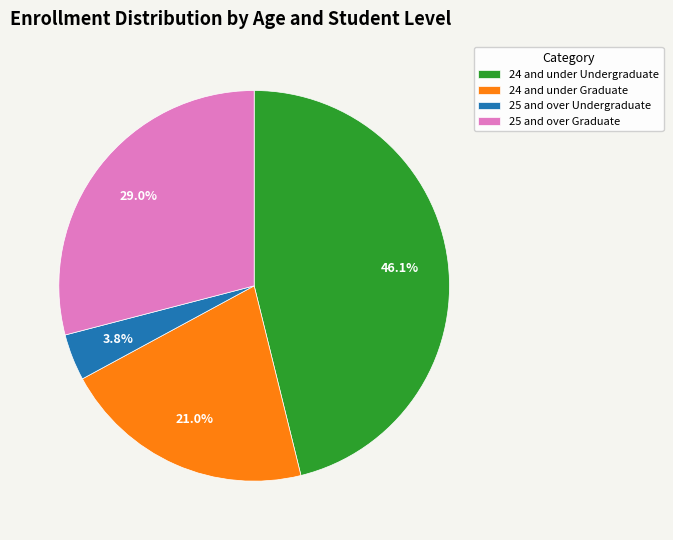

Between 25 and over Graduate and 24 and under Undergraduate, which is larger?

24 and under Undergraduate